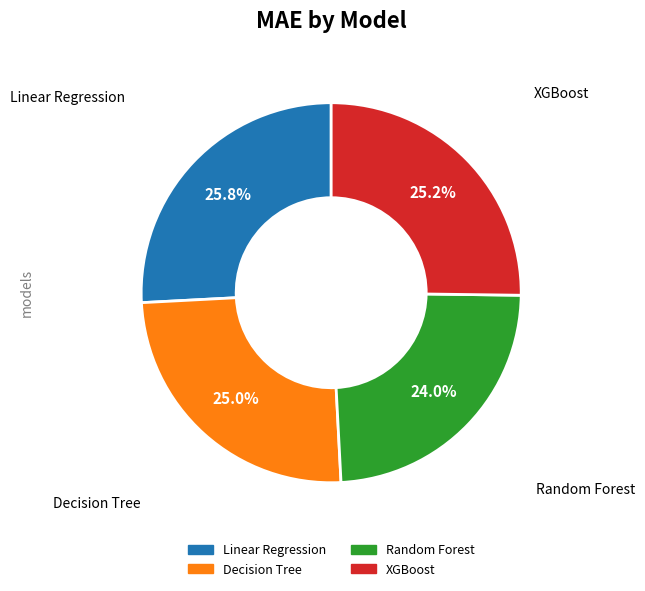

Approximately how many times larger is the value at Decision Tree compared to XGBoost?

1.0